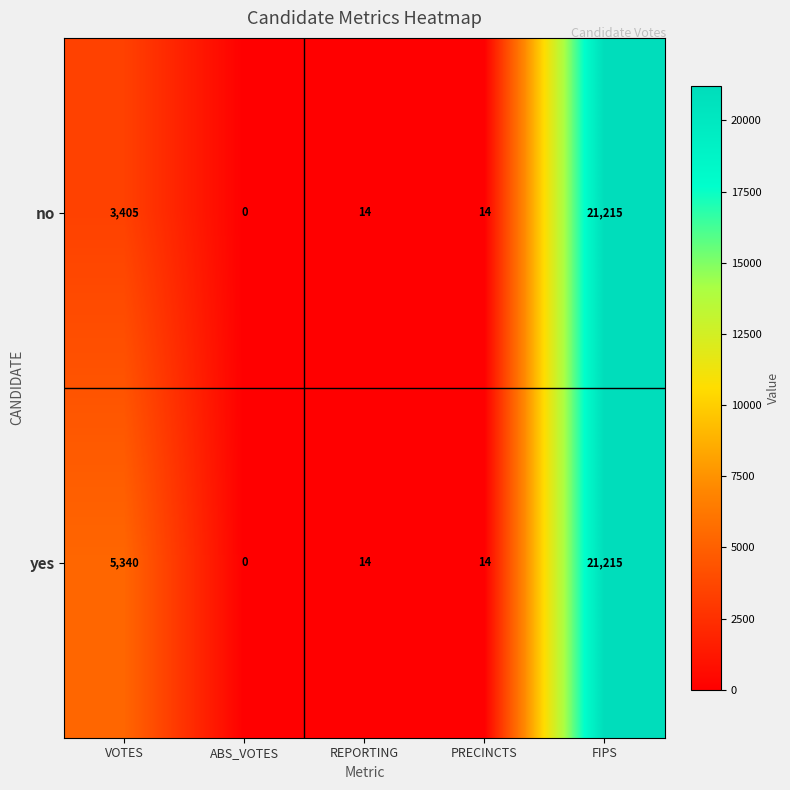

Reading left to right, transcribe all the data shown in this chart.

no: VOTES=3405	ABS_VOTES=0	REPORTING=14	PRECINCTS=14	FIPS=21215
yes: VOTES=5340	ABS_VOTES=0	REPORTING=14	PRECINCTS=14	FIPS=21215